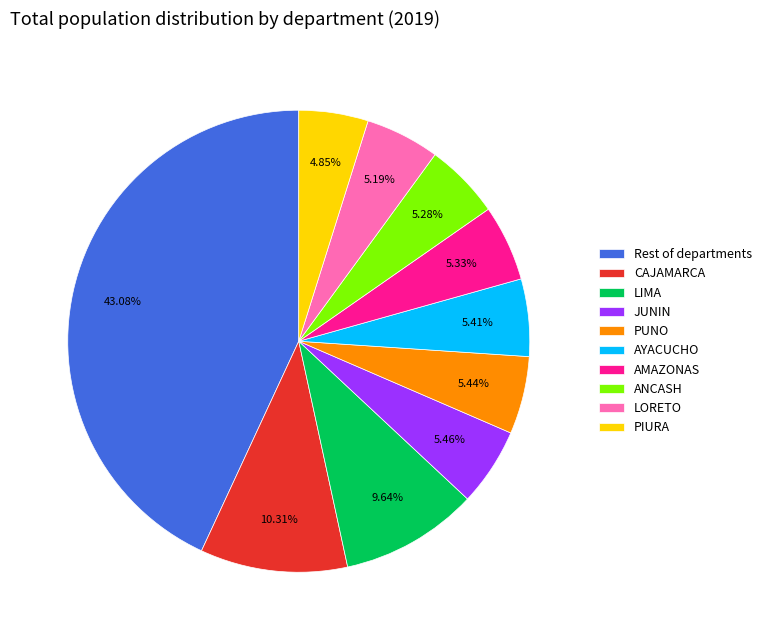

What percentage is NOT represented by PUNO?

94.6%